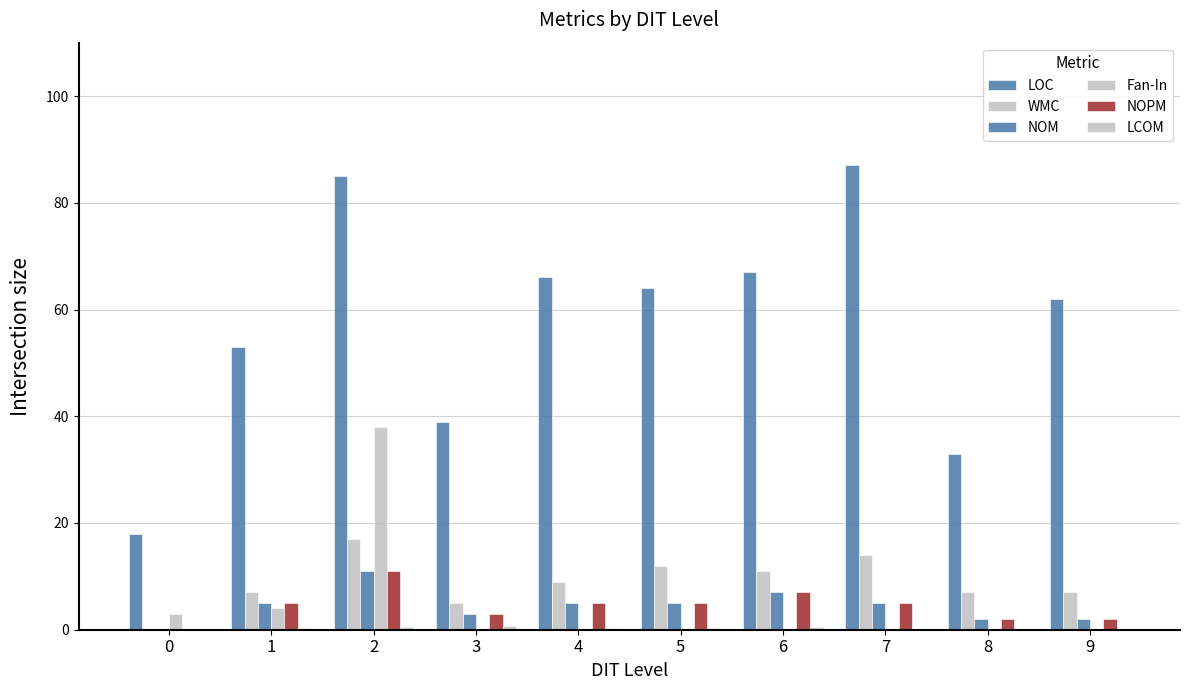

How many groups of bars are there?

10